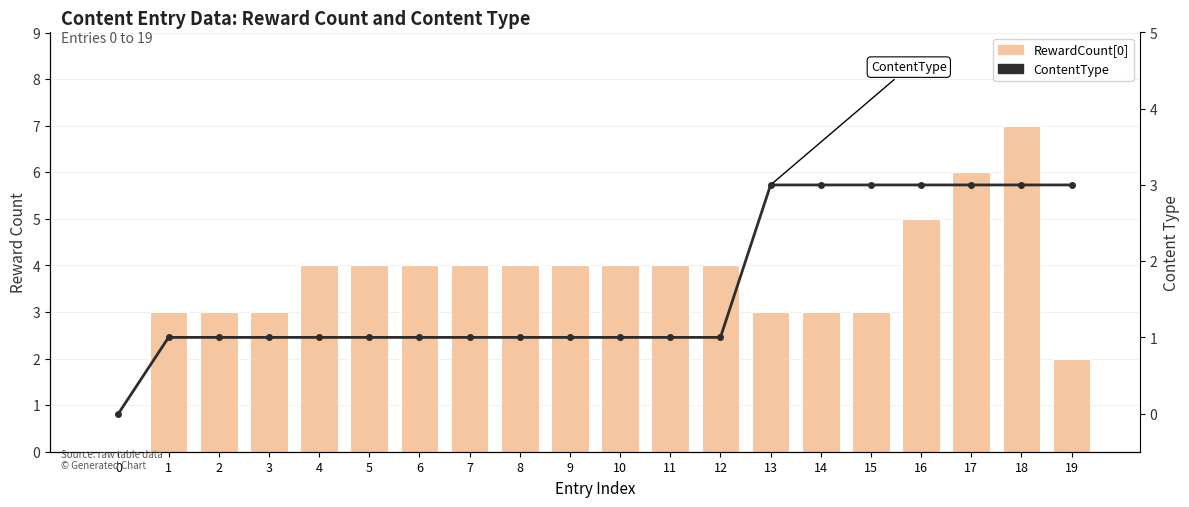

List the series in order of their overall mean, highest first.

RewardCount[0], ContentType